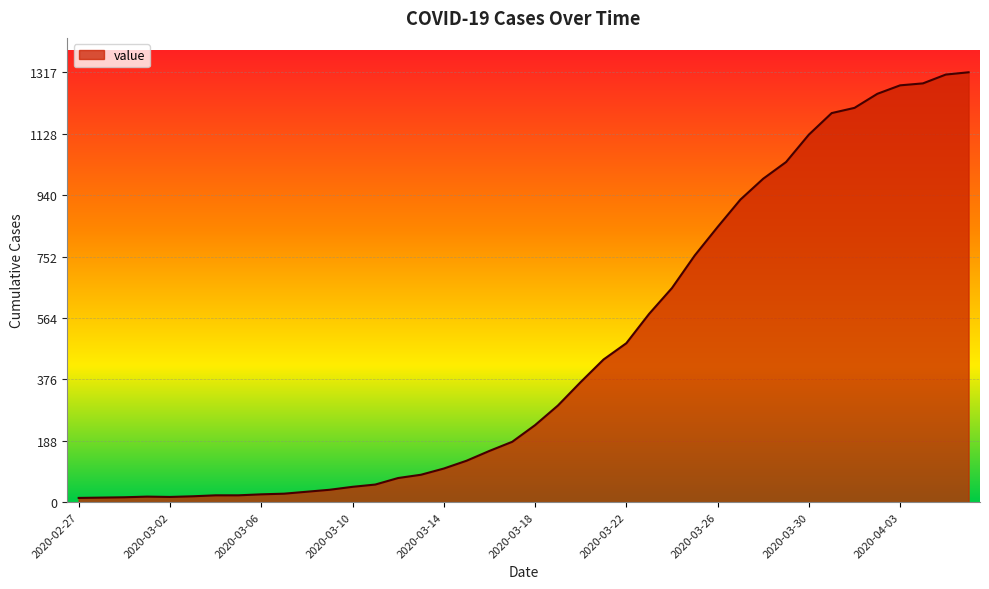

What is the difference between the maximum and minimum values?

1304